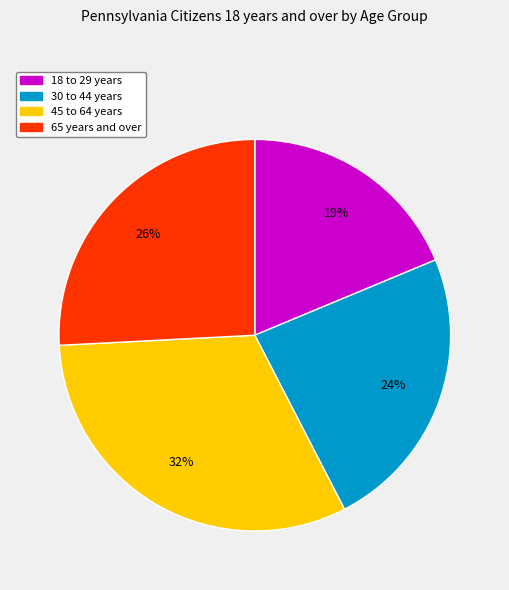

What is the largest slice in the pie chart?

45 to 64 years